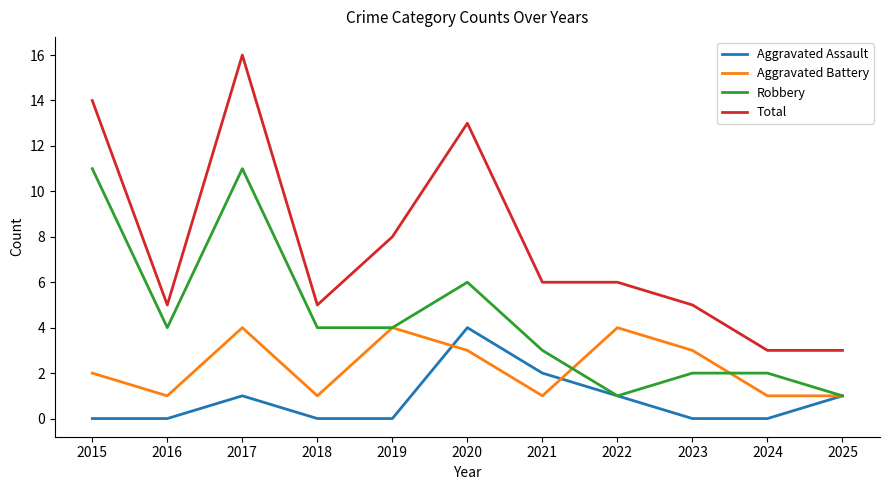

At 2015, list the series in order from smallest to largest.

Aggravated Assault, Aggravated Battery, Robbery, Total